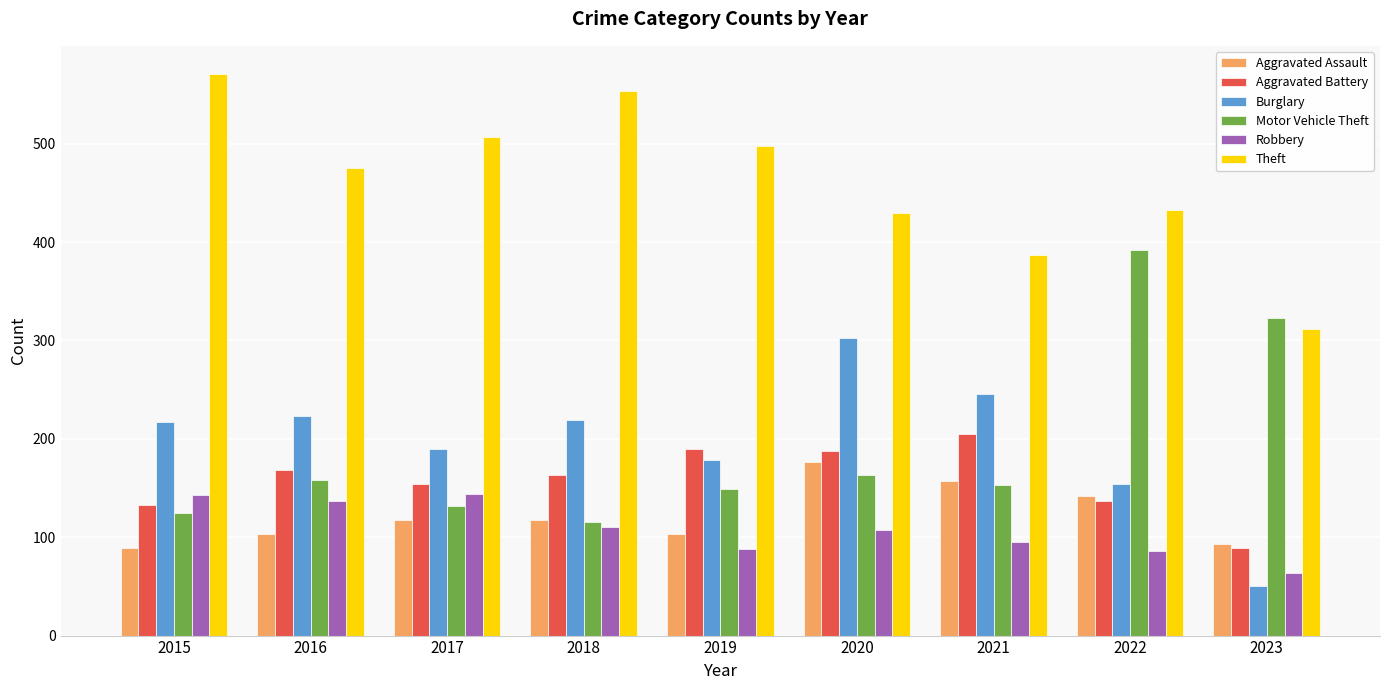

List the series in order of their peak value, highest first.

Theft, Motor Vehicle Theft, Burglary, Aggravated Battery, Aggravated Assault, Robbery